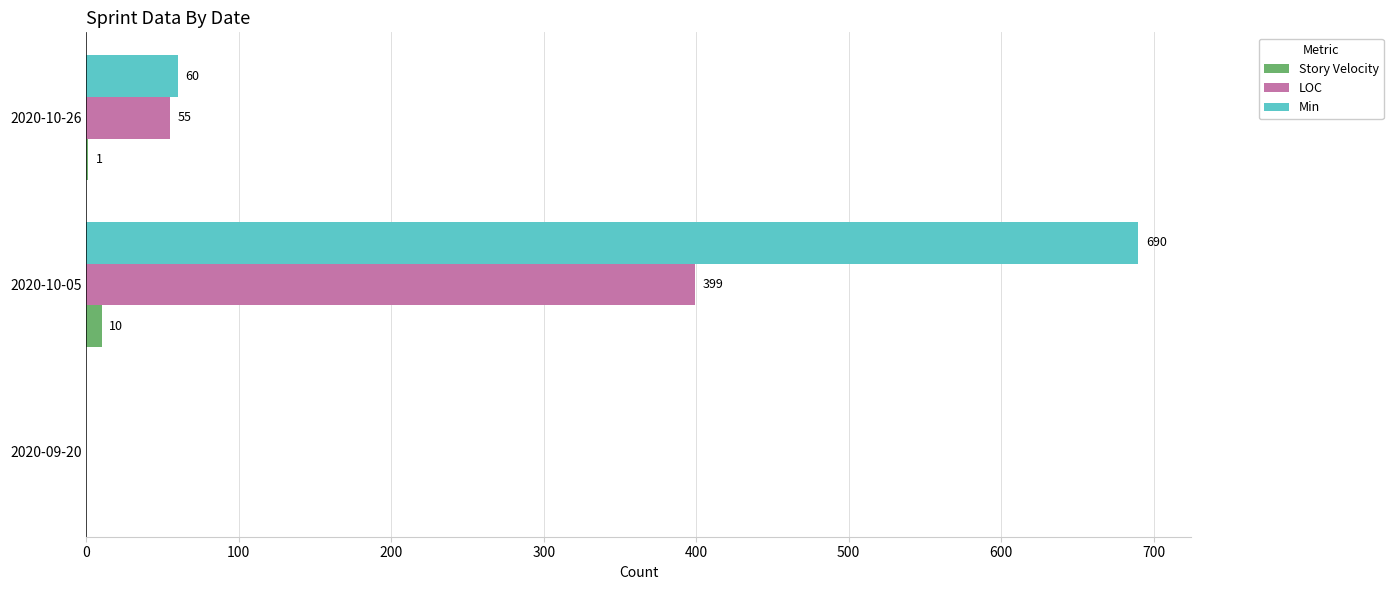

What are all the series names shown in the legend?

Story Velocity, LOC, Min